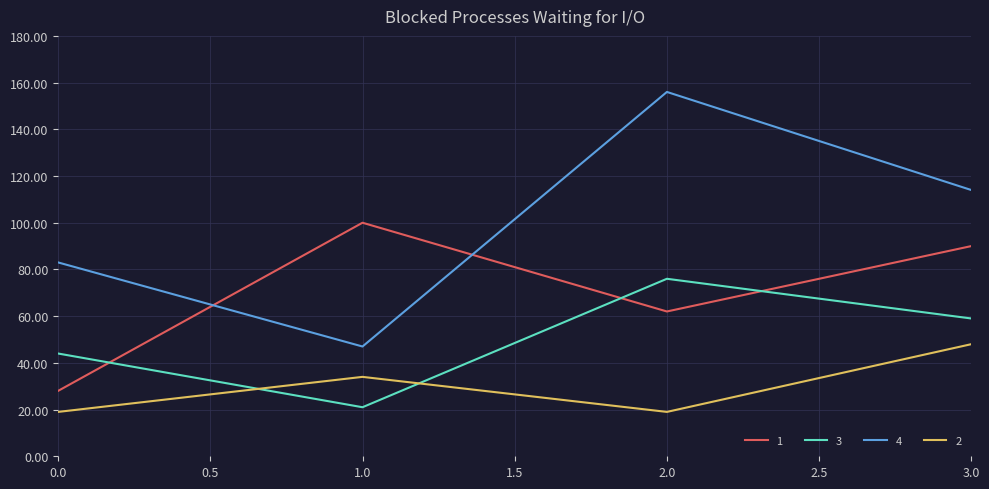

True or false: 2 has a value of 7 at 0.0.

False